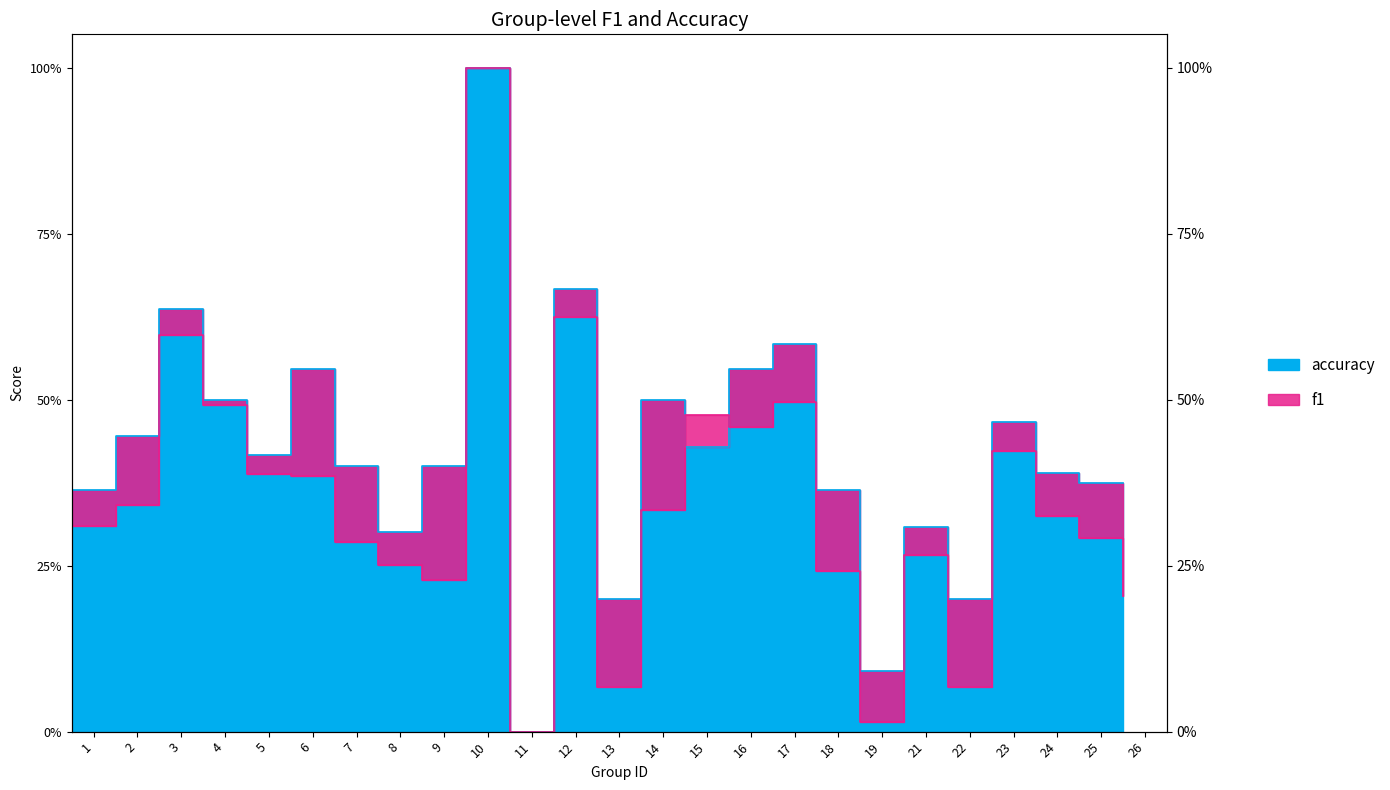

How many interior local peaks does the f1 series have?

7